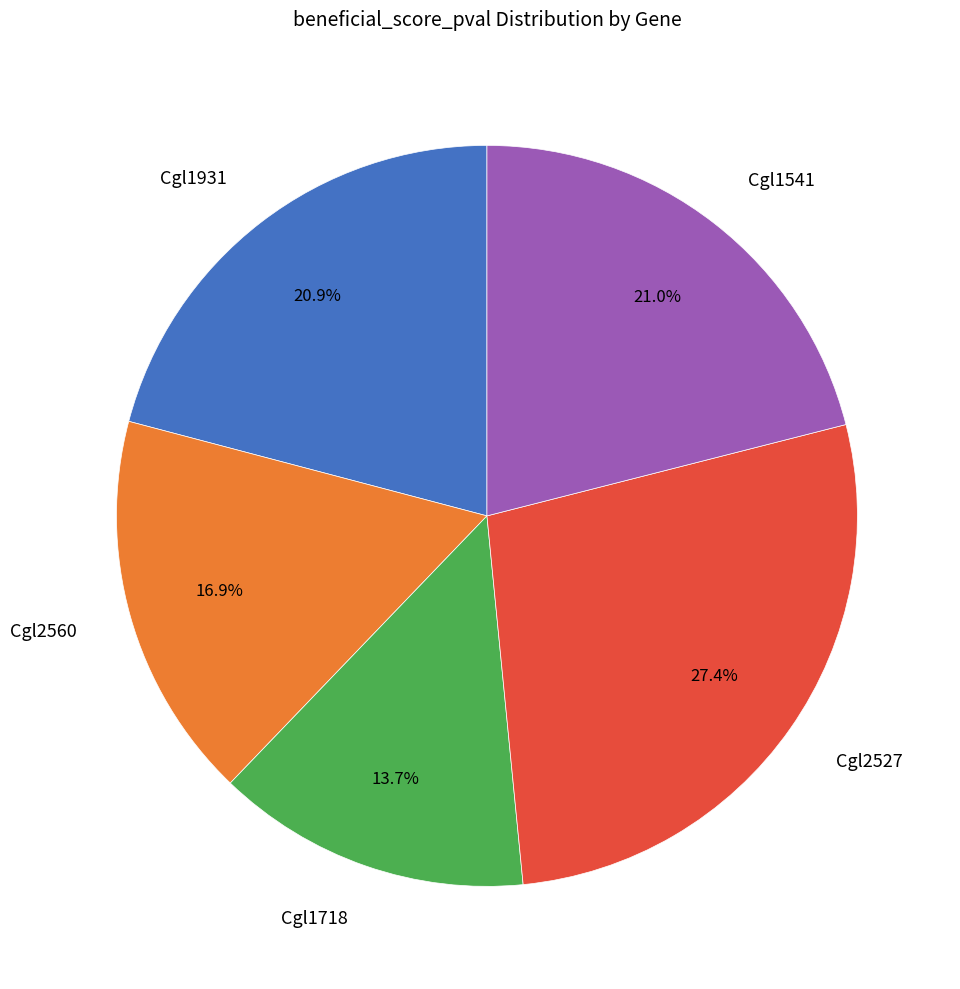

Which has a higher value, Cgl2527 or Cgl1931?

Cgl2527